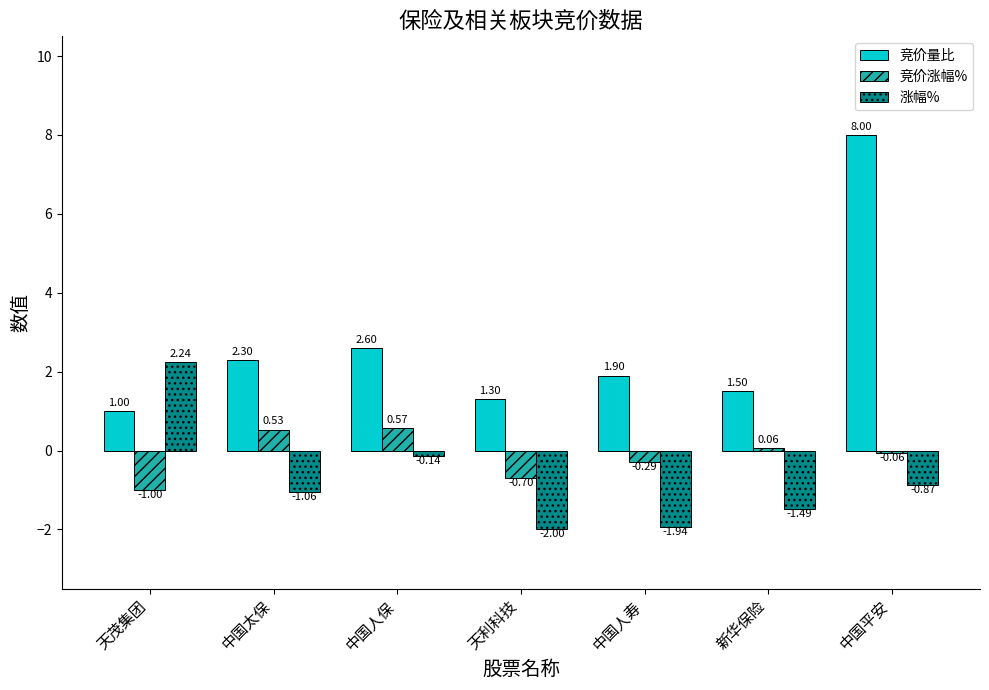

Which series has the widest spread of values?

竞价量比